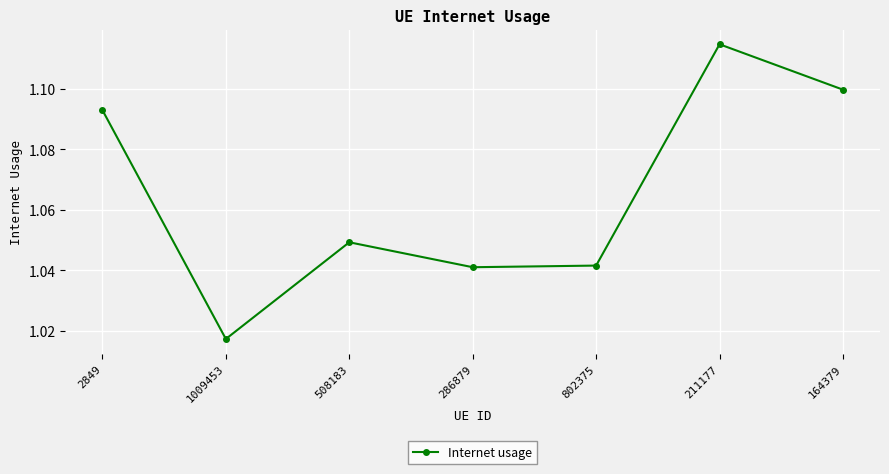

Count the values in the range 1 to 2.

7